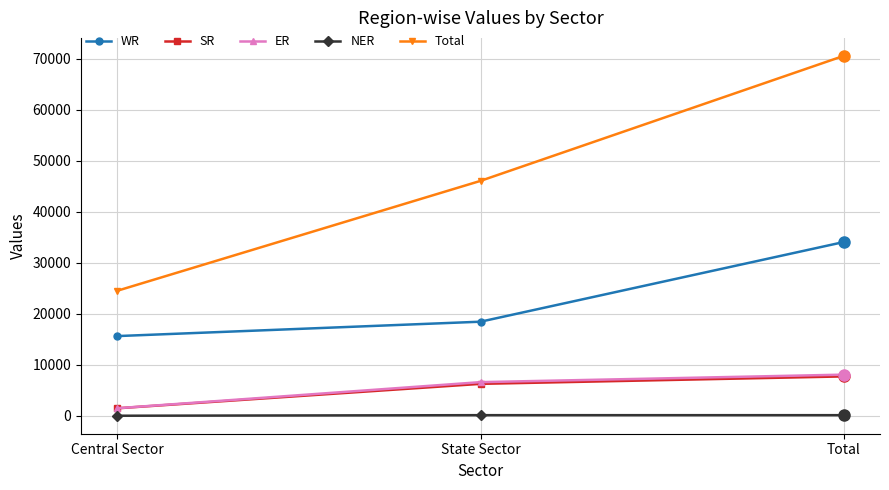

What is the difference between the Total values at Total and Central Sector?

46038